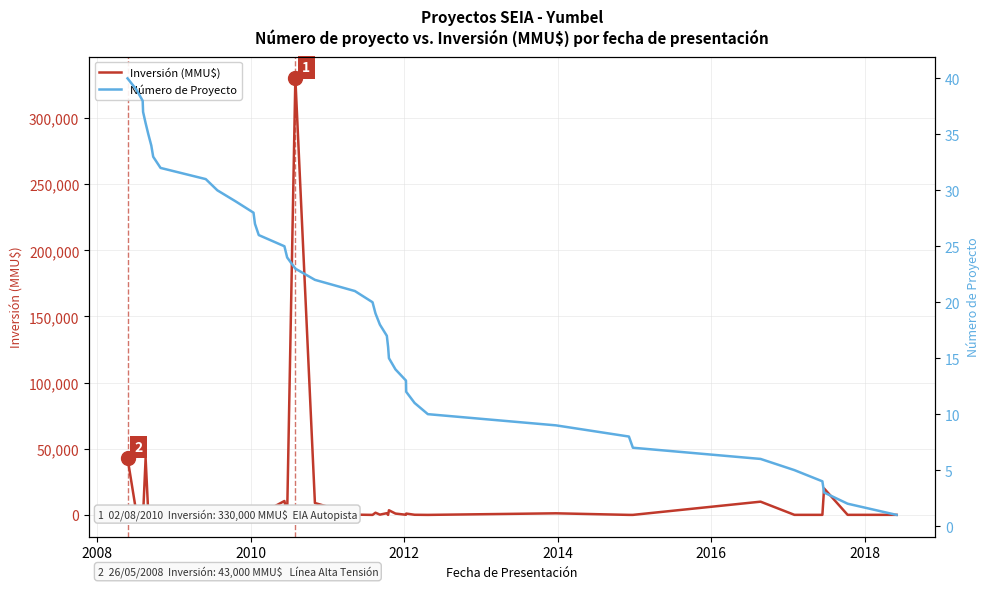

The Inversión (MMU$) series shows 130 at 29. True or false?

False